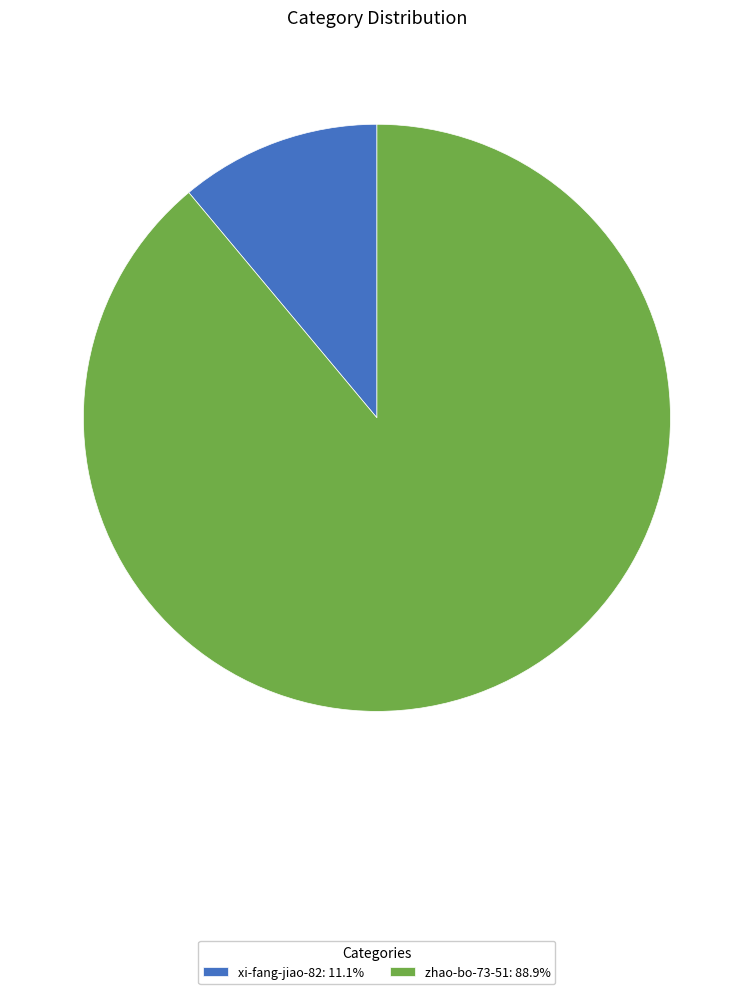

Do zhao-bo-73-51: 88.9% and xi-fang-jiao-82: 11.1% together represent more than half of the pie?

Yes